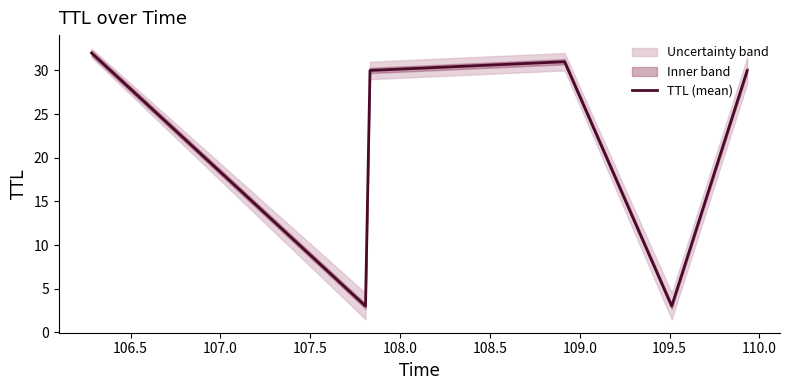

What is the average value?

22